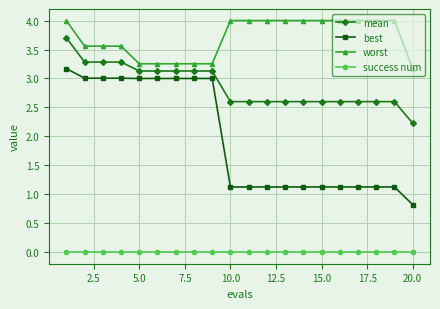

How many distinct data groups are displayed?

4